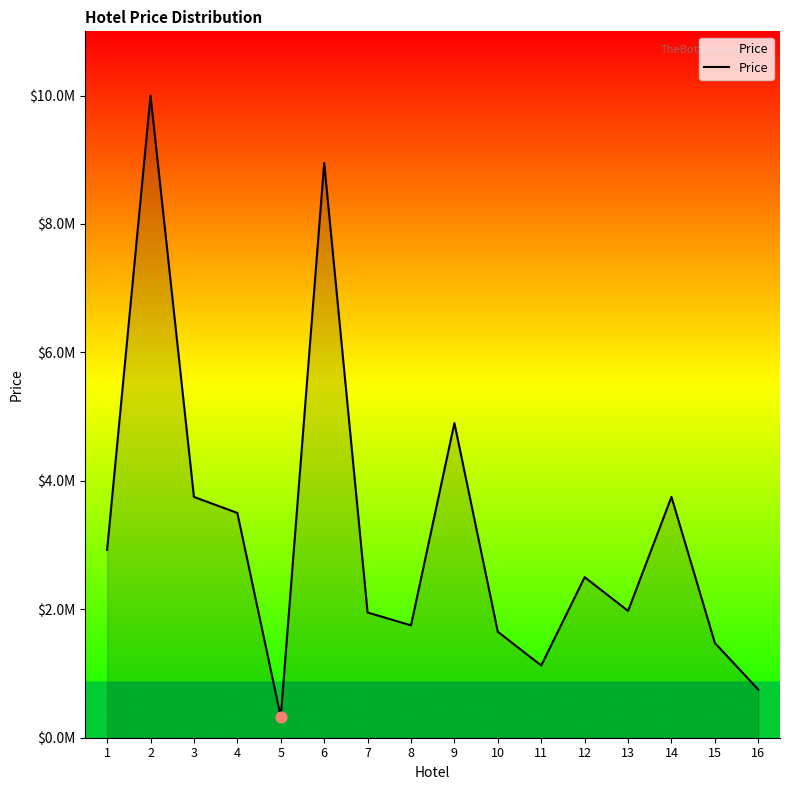

What is the change in value from 3 to 5?

-3425000